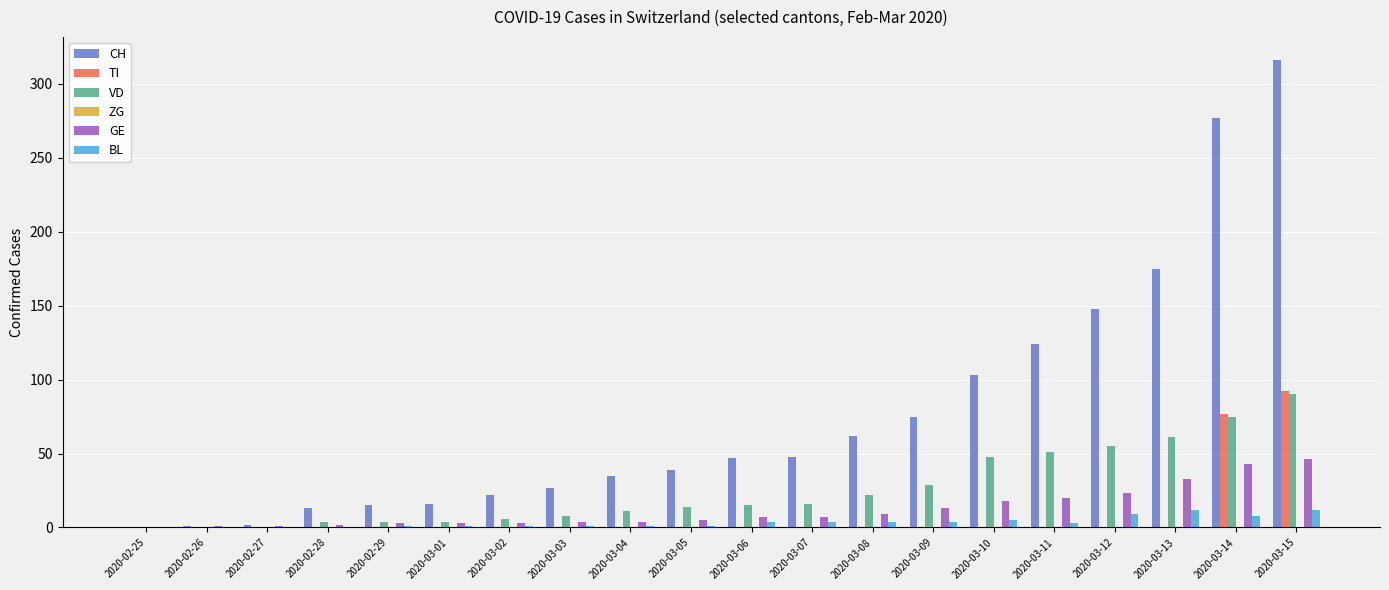

Which category has the highest value in the TI series?

2020-03-15